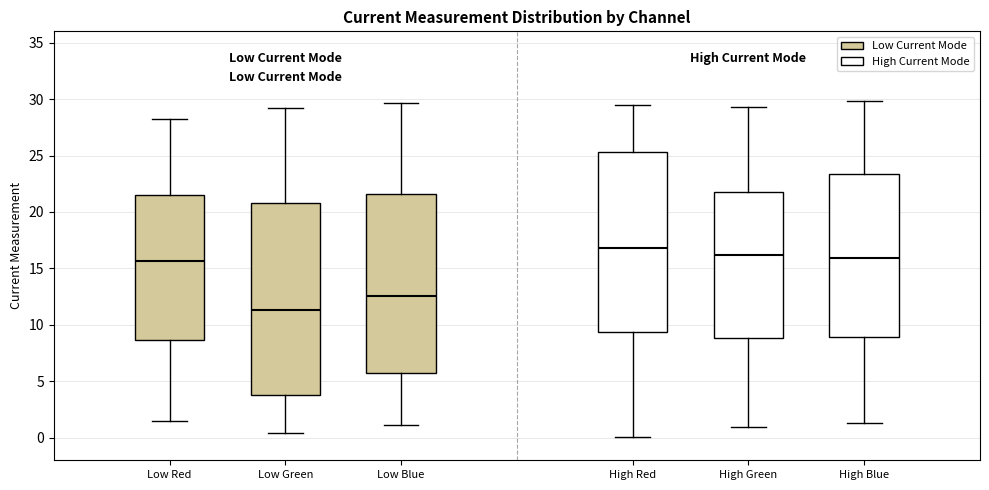

Reading left to right, transcribe this box plot: for each box, give where its median line is, the range the box spans, and where its two whiskers end, as read against the y-axis. The values are not printed on the chart, so give them approximately, as read against the axis.

Low Red: median 15.5, box 8.5 to 21.5, whiskers 1.5 to 28.0
Low Green: median 11.5, box 4.0 to 21.0, whiskers 0.5 to 29.0
Low Blue: median 12.5, box 5.5 to 21.5, whiskers 1.0 to 29.5
High Red: median 17.0, box 9.5 to 25.5, whiskers 0.0 to 29.5
High Green: median 16.0, box 9.0 to 22.0, whiskers 1.0 to 29.5
High Blue: median 16.0, box 9.0 to 23.5, whiskers 1.5 to 30.0